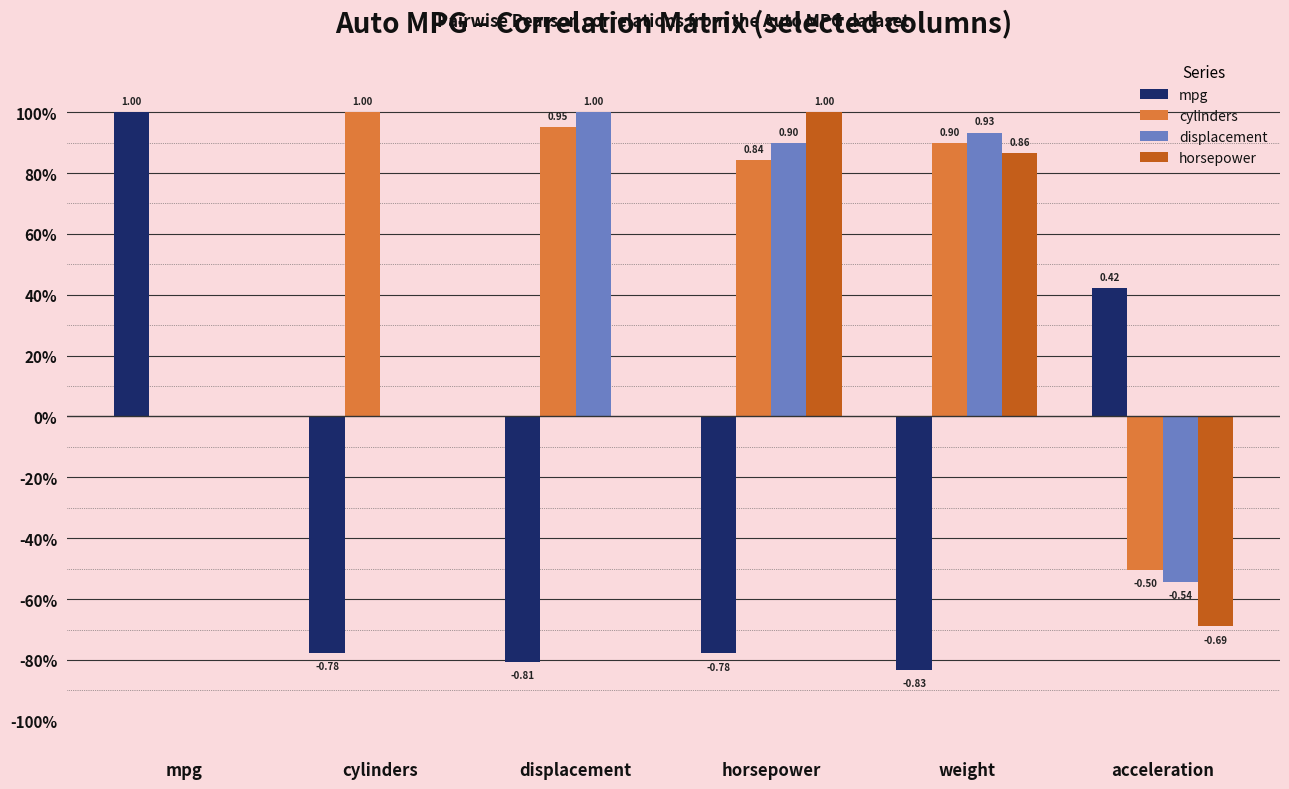

Reading left to right, what are all the values shown in this chart?

mpg: 1.0	-0.8	-0.8	-0.8	-0.8	0.4
cylinders: 0.0	1.0	1.0	0.8	0.9	-0.5
displacement: 0.0	0.0	1.0	0.9	0.9	-0.5
horsepower: 0.0	0.0	0.0	1.0	0.9	-0.7